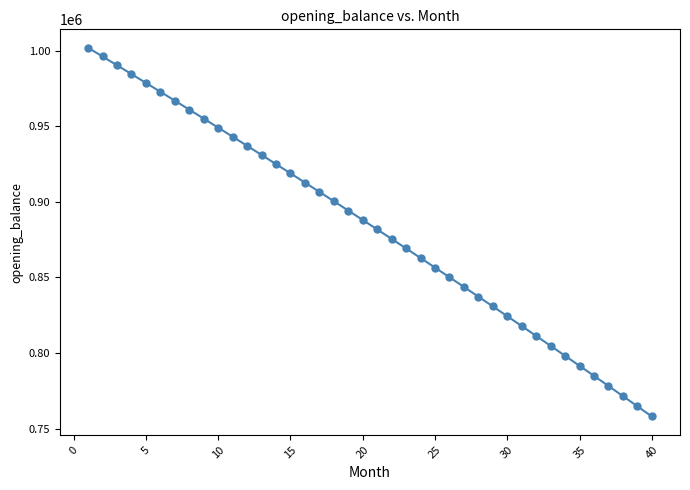

What is the minimum value shown in the chart?

758102.8